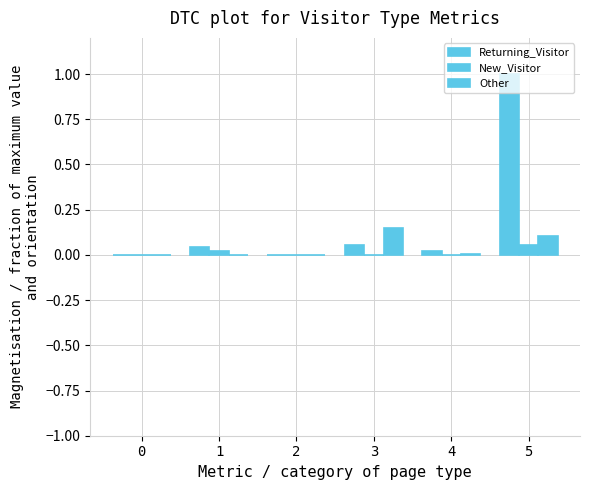

True or false: New_Visitor has a value of 0.1 at 5.

True